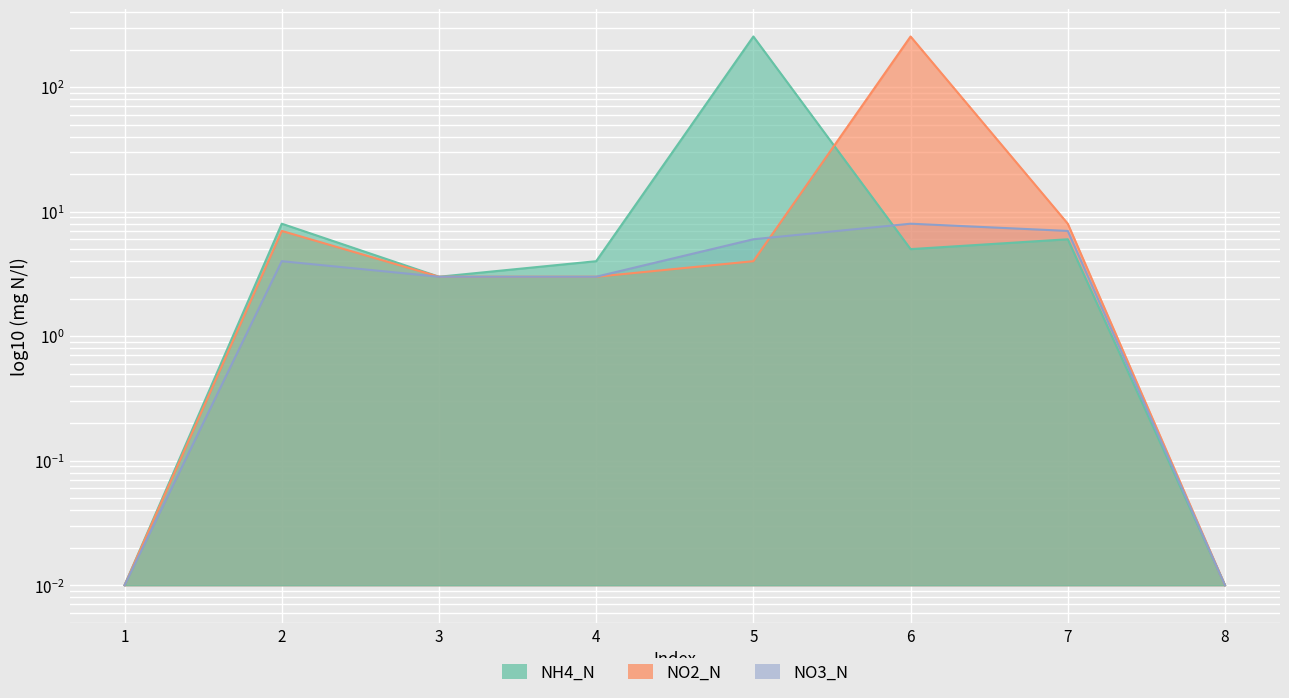

True or false: NO2_N and NO3_N intersect in this chart.

True